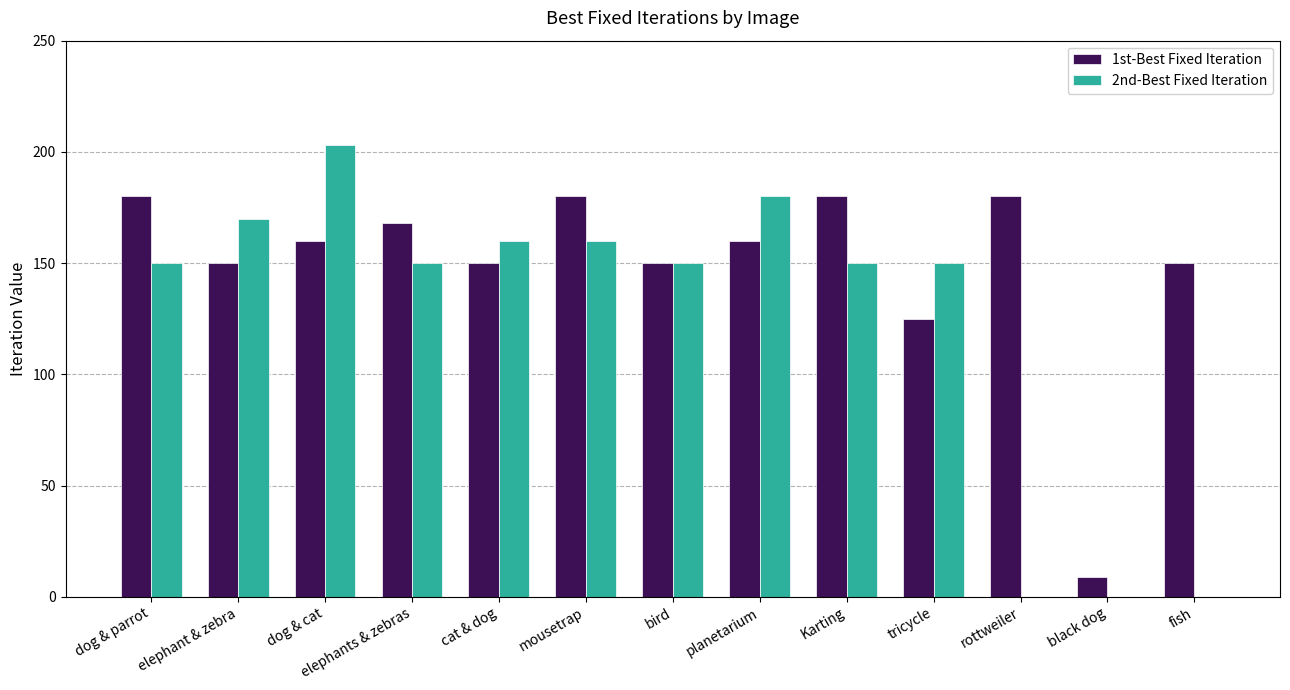

The value of 2nd-Best Fixed Iteration at black dog is 64. True or false?

False